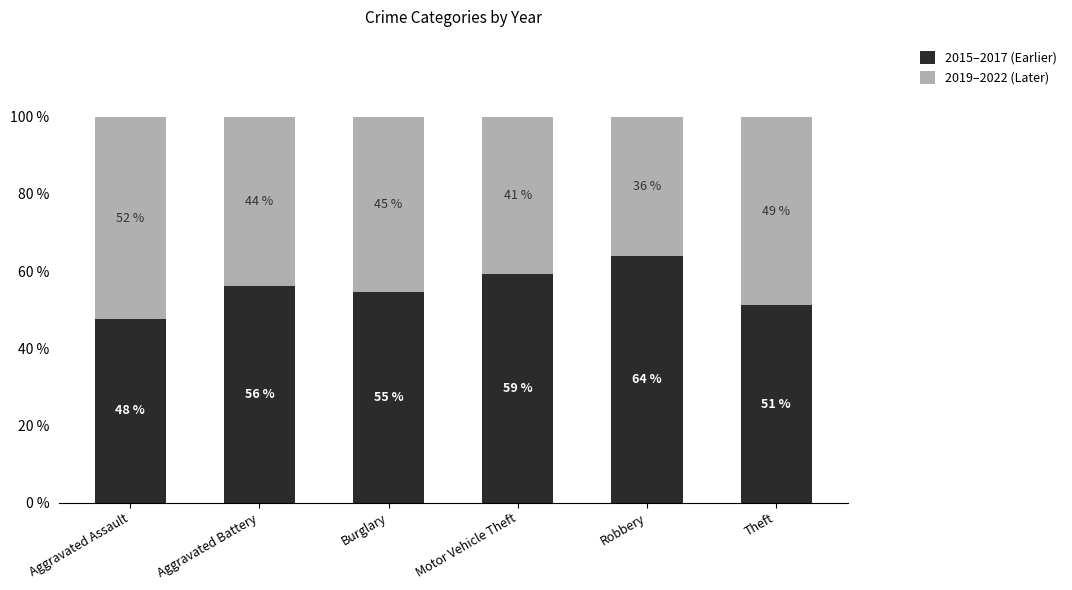

Which category has the highest value in the 2015–2017 (Earlier) series?

Robbery